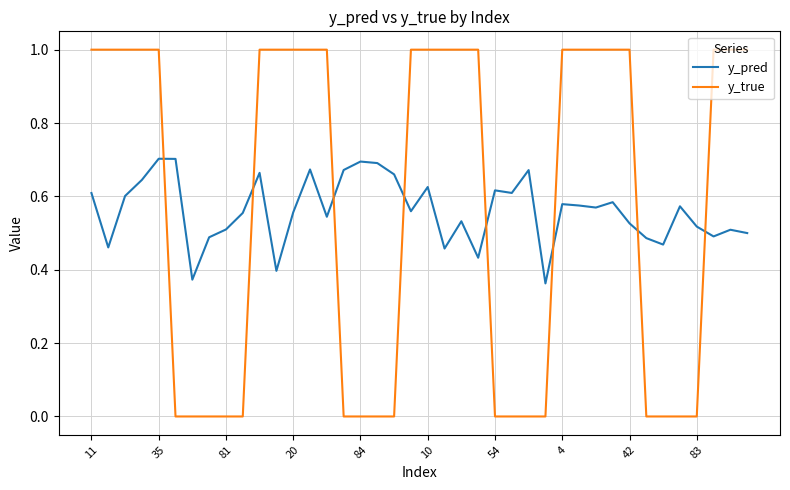

In y_pred, how many points are higher than both neighbors (excluding endpoints)?

12